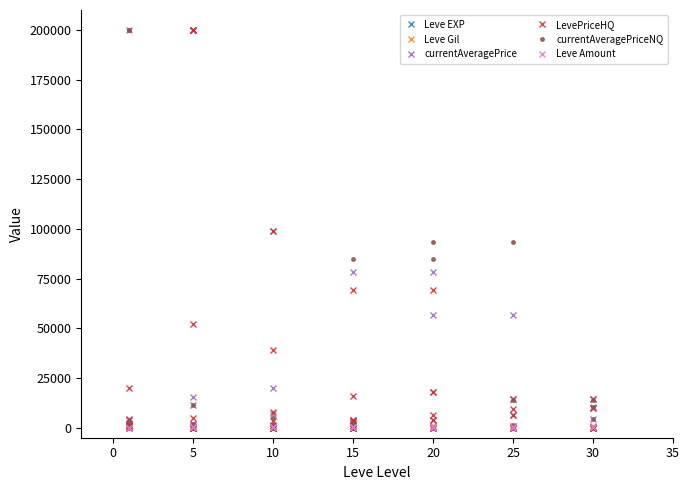

List the series in order of their peak value, highest first.

currentAveragePrice, LevePriceHQ, currentAveragePriceNQ, Leve Gil, Leve EXP, Leve Amount